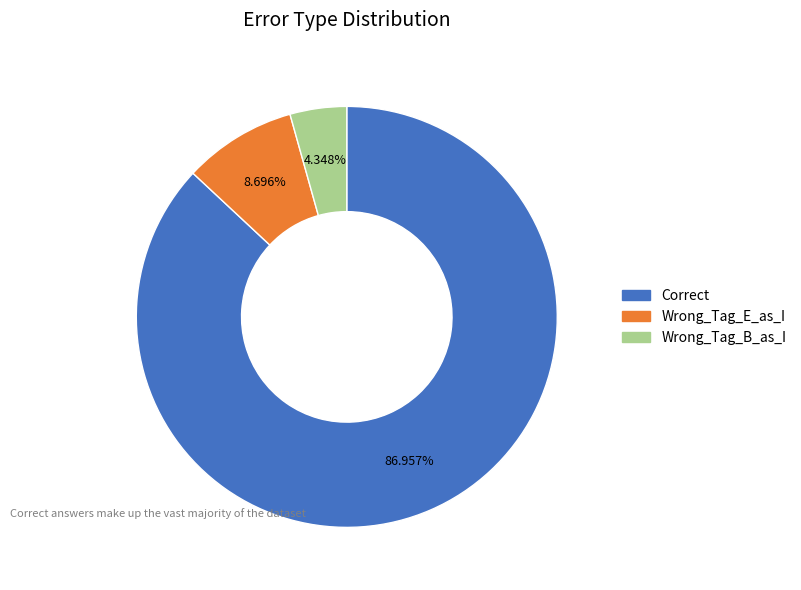

What is the largest slice in the pie chart?

Correct